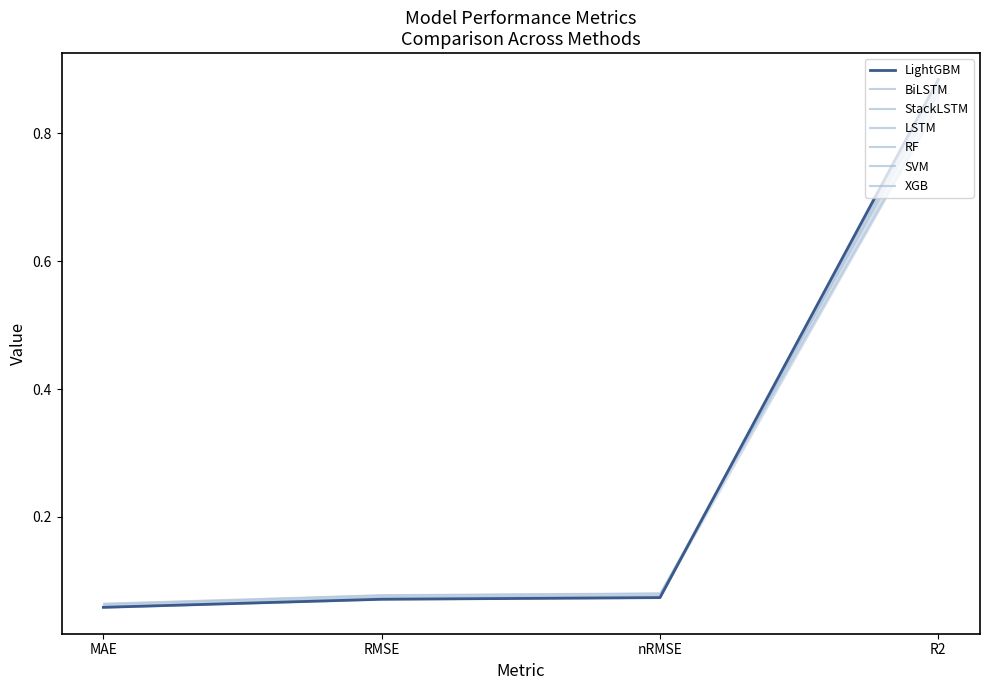

How many distinct data groups are displayed?

1